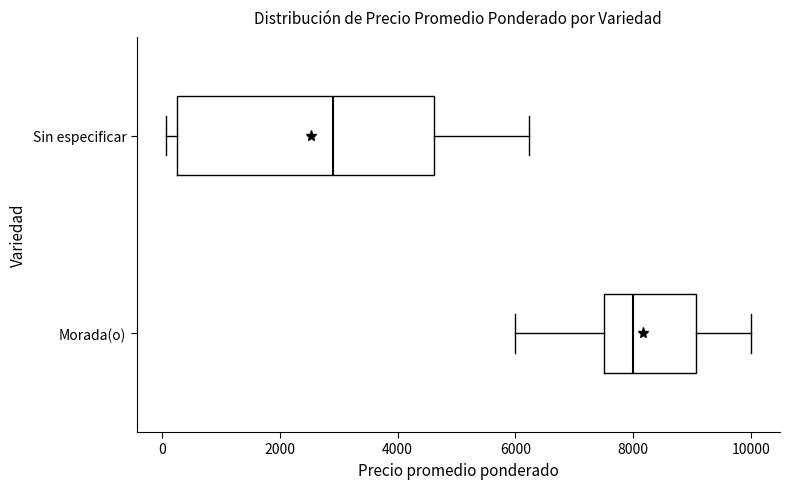

Which box is the widest, from its left edge to its right edge?

Sin especificar